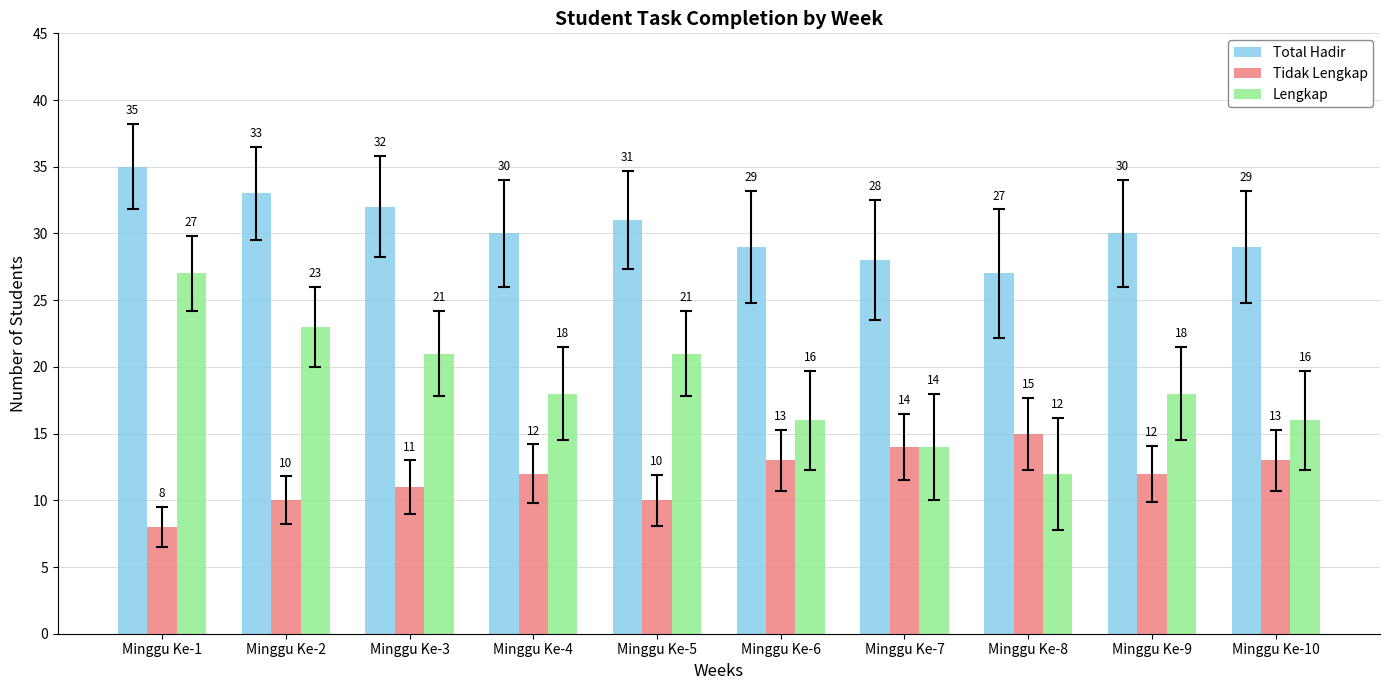

At how many categories does at least one series exceed 25?

10